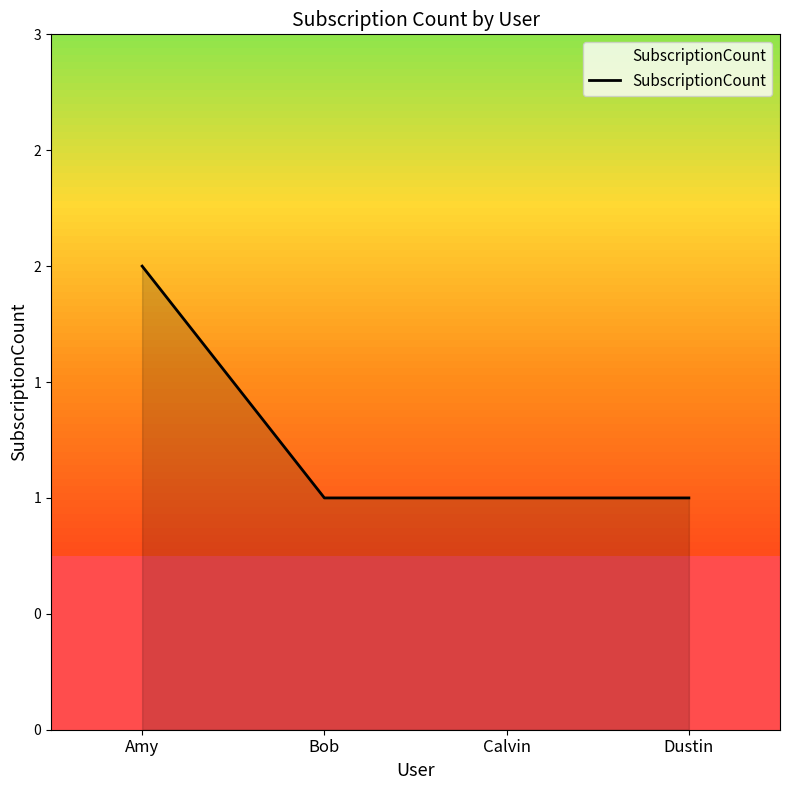

Rank the categories by value from lowest to highest.

Bob, Calvin, Dustin, Amy